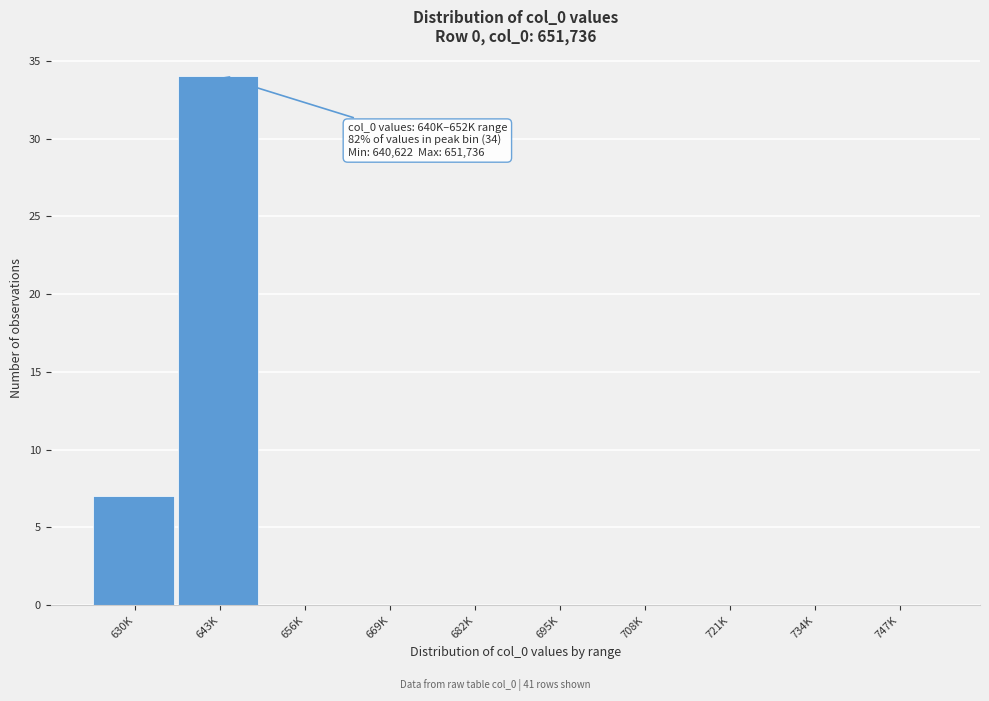

Reading right to left, extract all data points from this chart.

747K=0	734K=0	721K=0	708K=0	695K=0	682K=0	669K=0	656K=0	643K=34	630K=7